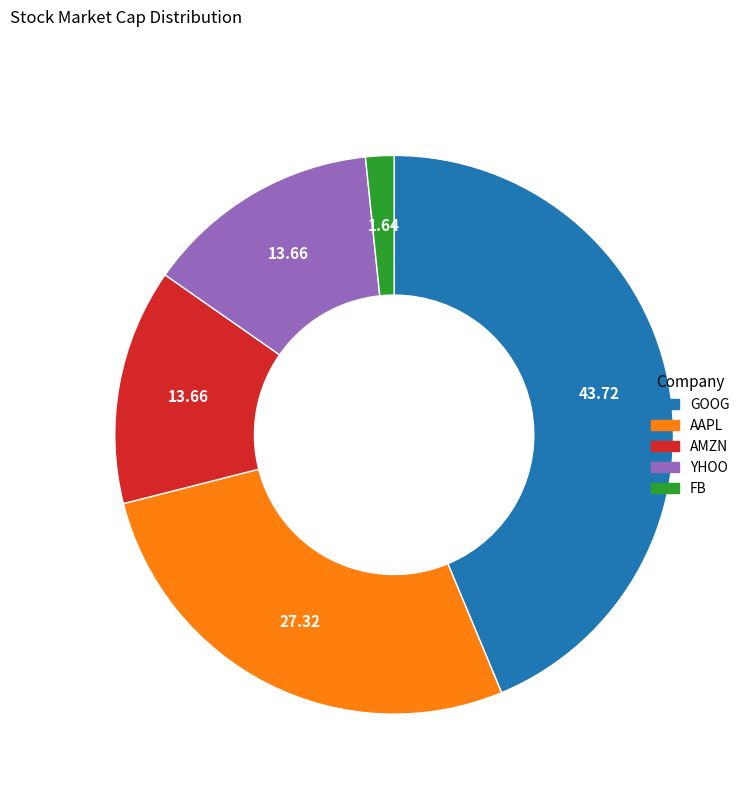

Combined, do AAPL and AMZN account for over 50%?

No